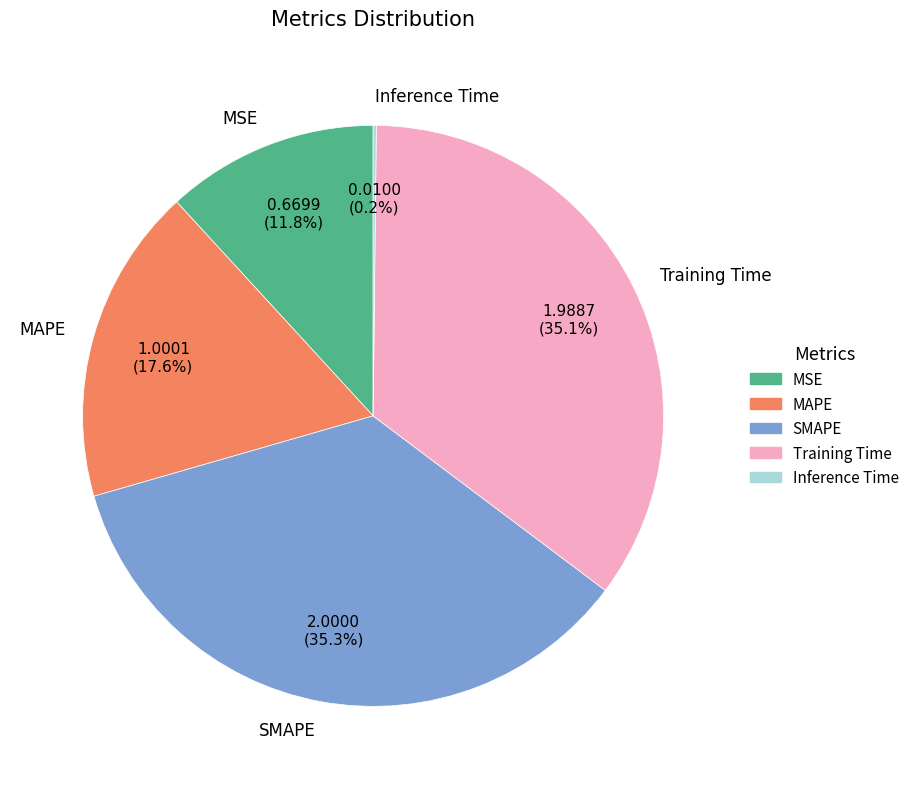

What portion of the pie excludes SMAPE?

64.7%